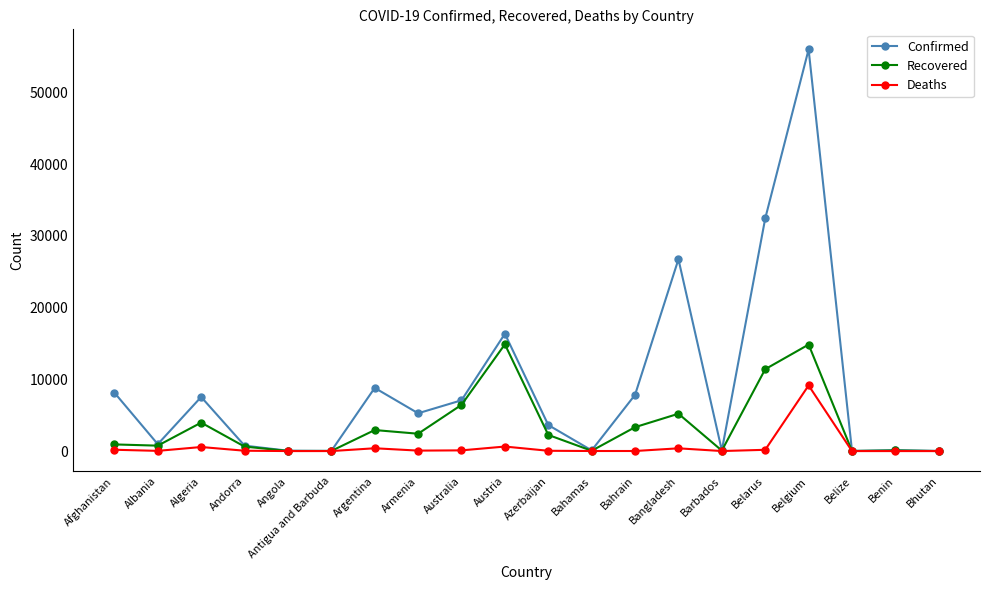

What is the average value of the Deaths series?

591